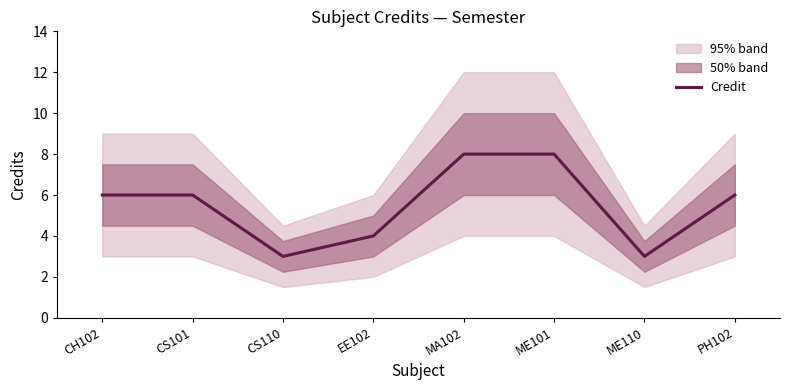

How many lines are shown in the chart?

1